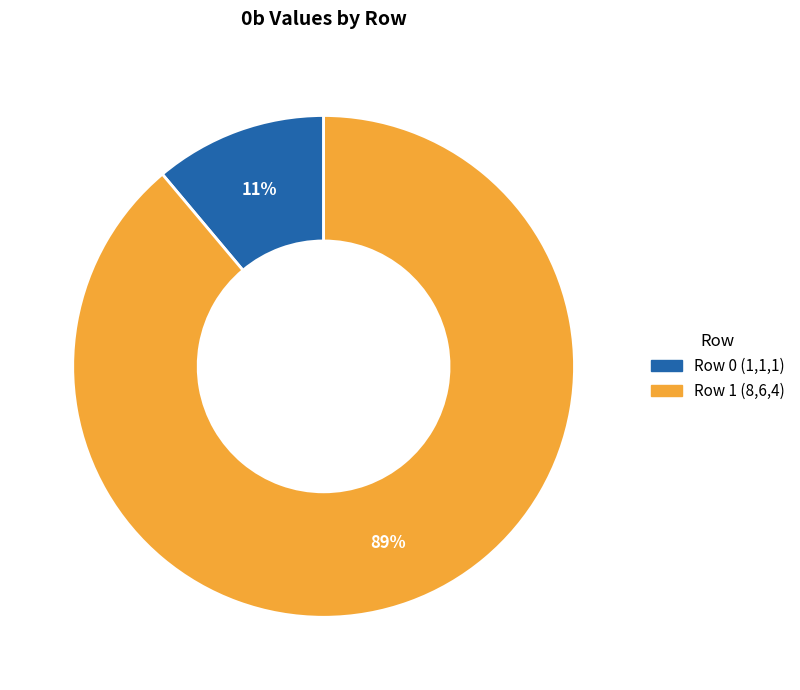

Does any single category account for the majority?

Yes